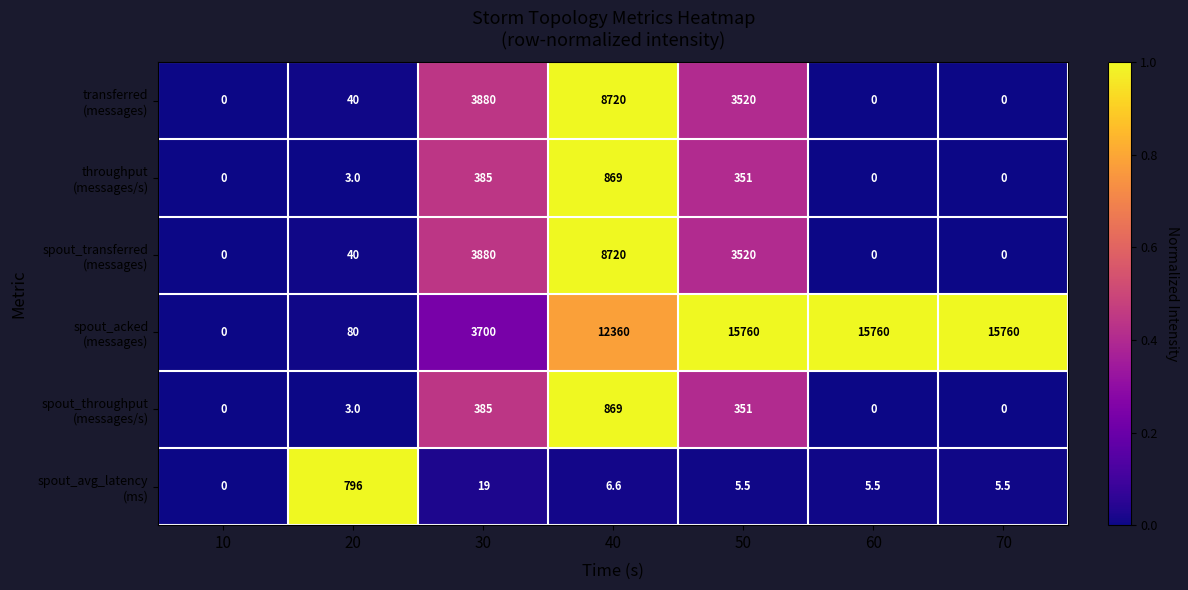

What is the greatest value displayed?

15760.0